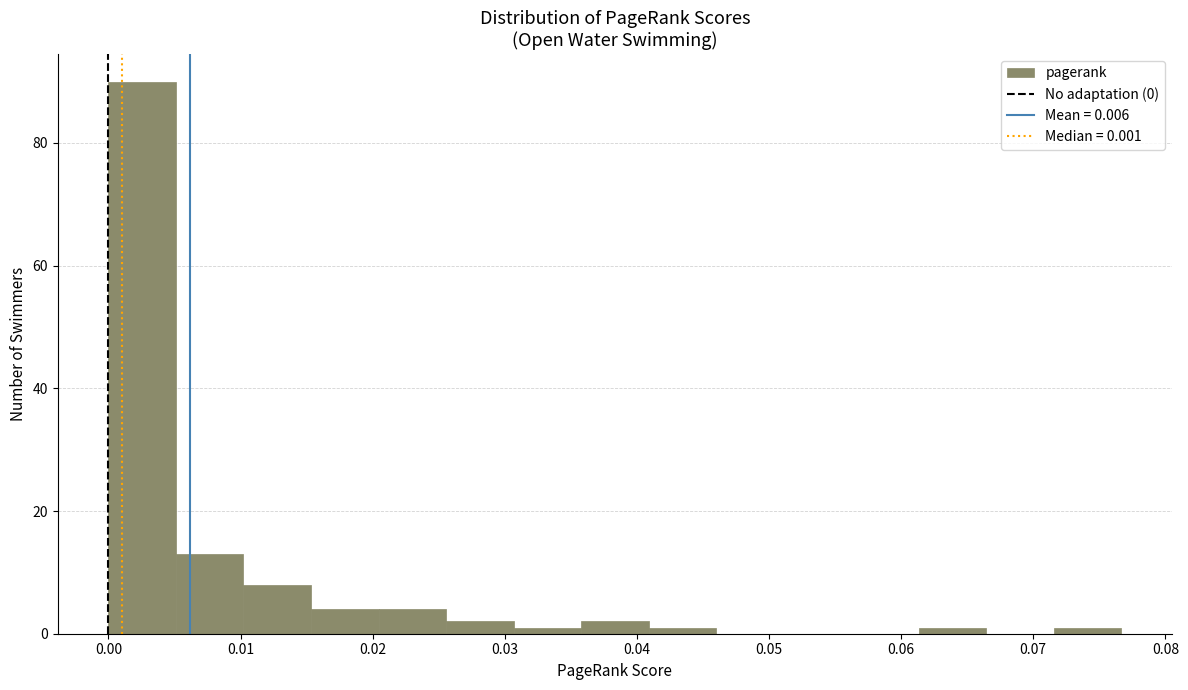

Reading left to right, list every bar in this chart as the range it spans on the x-axis followed by its height. Neither the bar edges nor the heights are printed on the chart, so give them approximately, as read against the axes.

0.000 to 0.005: 90
0.005 to 0.010: 14
0.010 to 0.015: 8
0.015 to 0.020: 4
0.020 to 0.026: 4
0.026 to 0.031: 2
0.031 to 0.036: under 2
0.036 to 0.041: 2
0.041 to 0.046: under 2
0.046 to 0.051: 0
0.051 to 0.056: 0
0.056 to 0.061: 0
0.061 to 0.066: under 2
0.066 to 0.072: 0
0.072 to 0.077: under 2